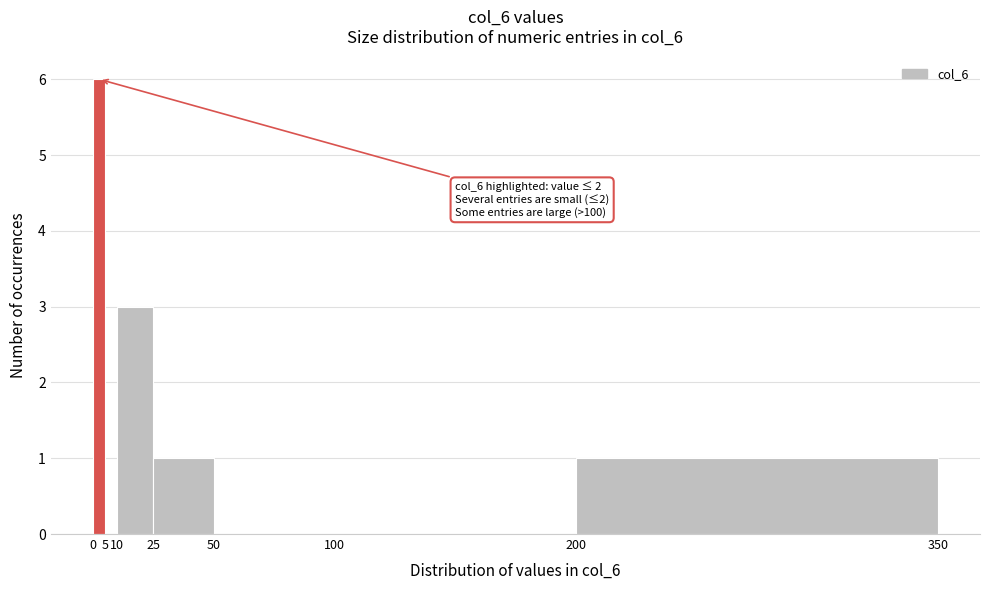

Which range on the x-axis has the tallest bar?

0 to 5